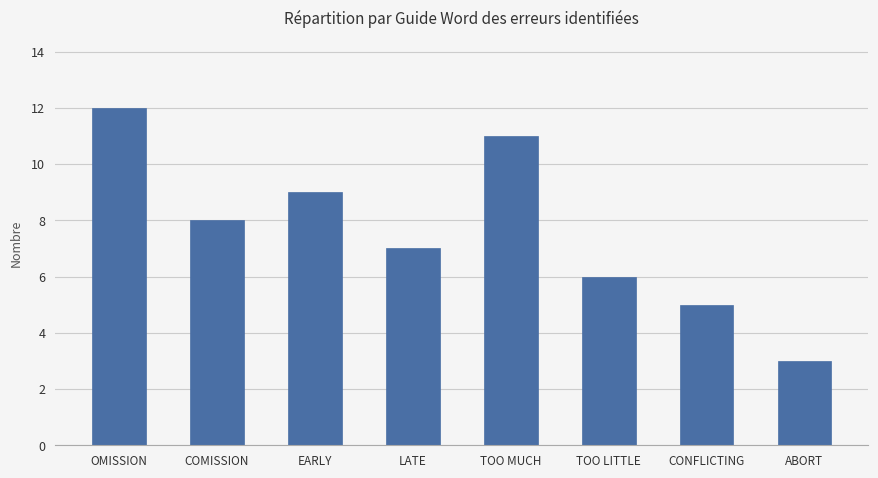

Rank the categories by value from highest to lowest.

OMISSION, TOO MUCH, EARLY, COMISSION, LATE, TOO LITTLE, CONFLICTING, ABORT